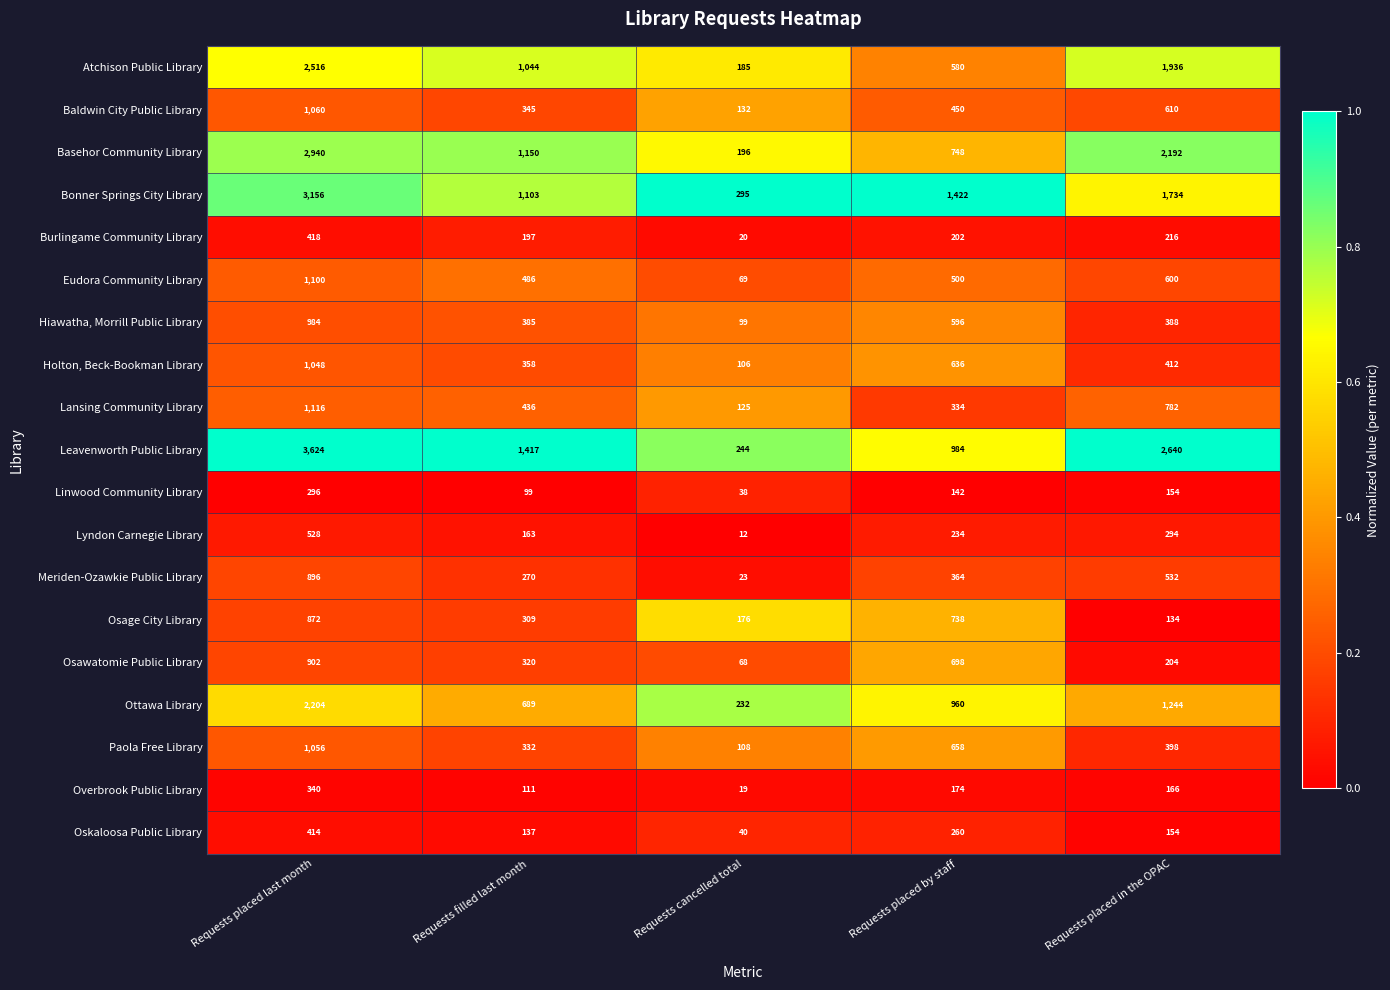

What is the difference between the highest and lowest values at Requests placed in the OPAC?

2506